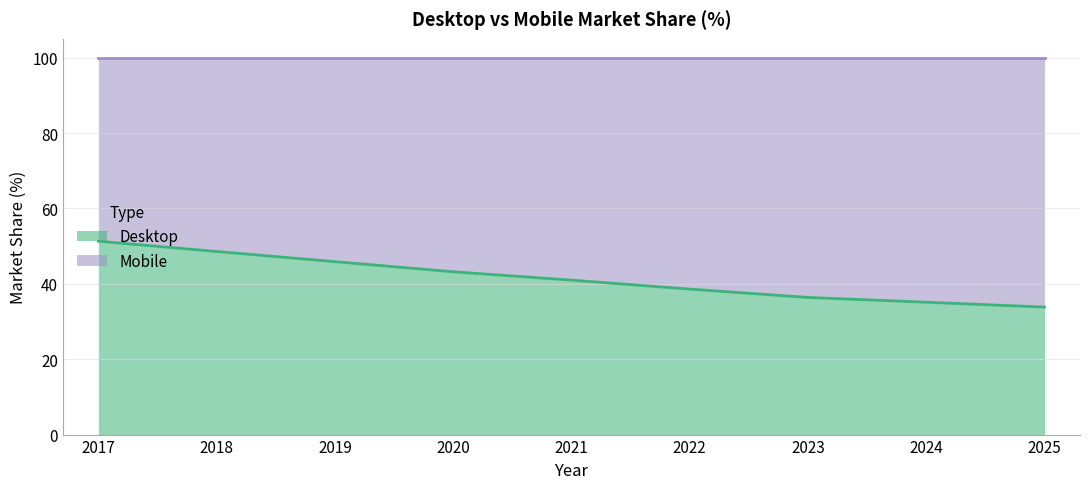

What is the value of the 3rd point from the left?

45.9